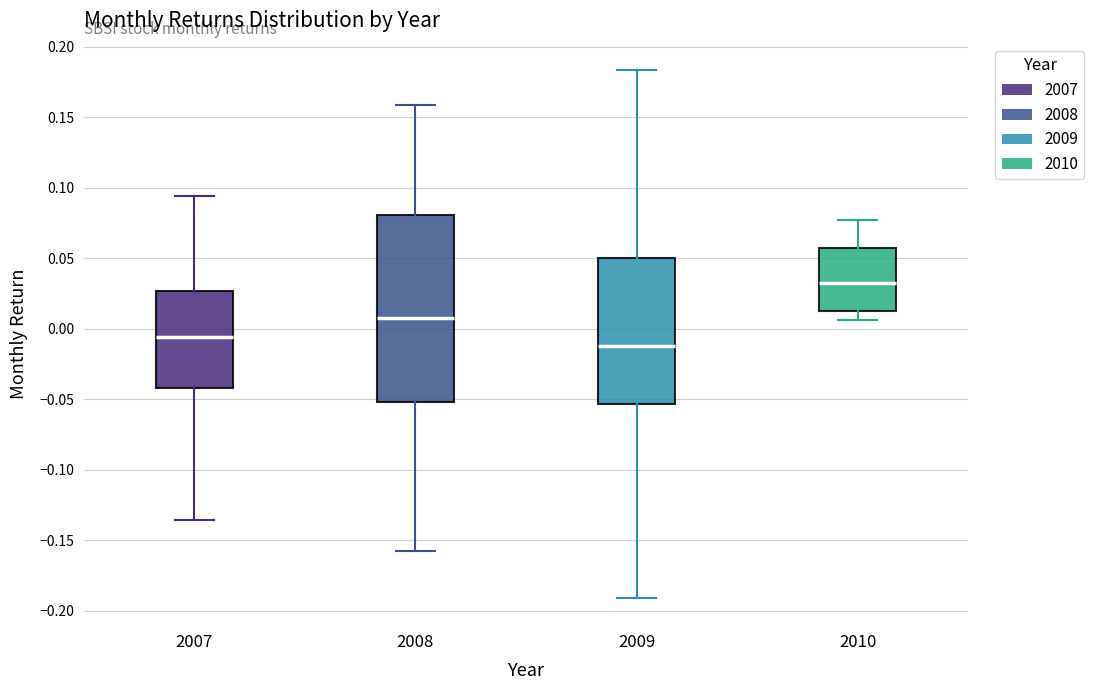

Reading left to right, read every box against the y-axis: the position of its median line, the range the box covers, and the ends of its whiskers. The values are not printed on the chart, so give them approximately, as read against the axis.

2007: median -0.005, box -0.040 to 0.025, whiskers -0.135 to 0.095
2008: median 0.010, box -0.050 to 0.080, whiskers -0.160 to 0.160
2009: median -0.010, box -0.055 to 0.050, whiskers -0.190 to 0.185
2010: median 0.030, box 0.010 to 0.055, whiskers 0.005 to 0.075